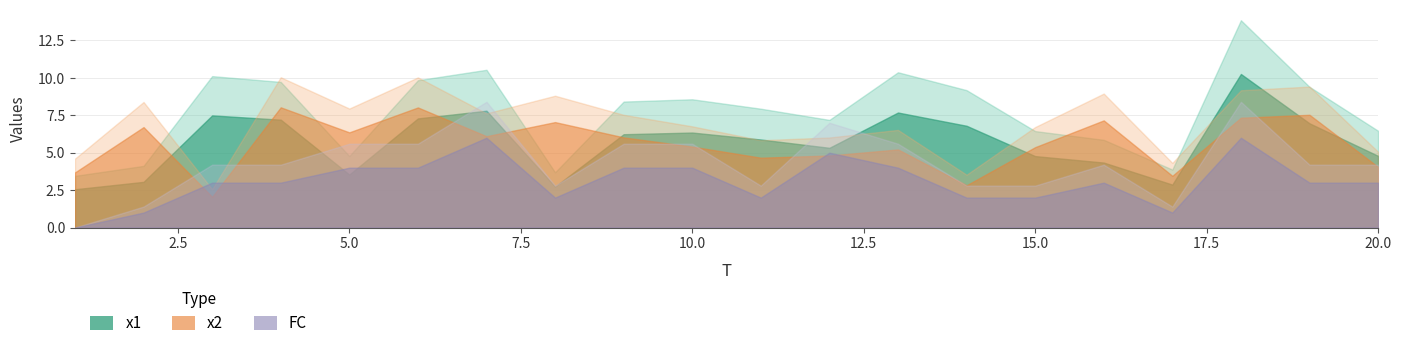

What is the difference between the maximum and minimum values in the x1 series?

7.7